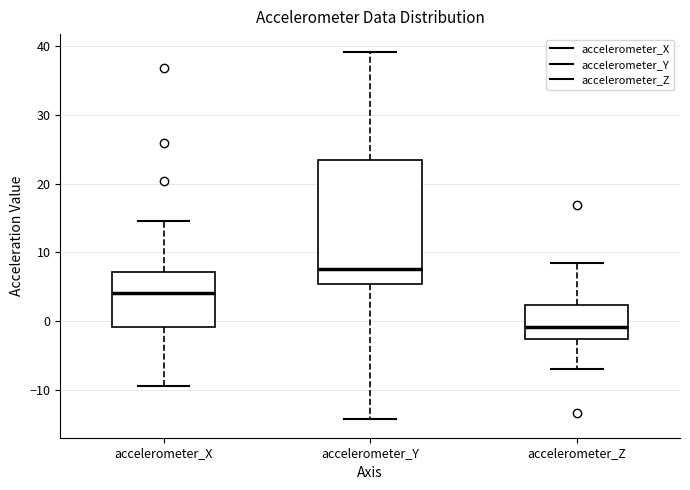

Reading left to right, transcribe this box plot: for each box, give where its median line is, the range the box spans, and where its two whiskers end, as read against the y-axis. The values are not printed on the chart, so give them approximately, as read against the axis.

accelerometer_X: median 4, box -1 to 7, whiskers -9 to 15
accelerometer_Y: median 8, box 5 to 23, whiskers -14 to 39
accelerometer_Z: median -1, box -3 to 2, whiskers -7 to 9